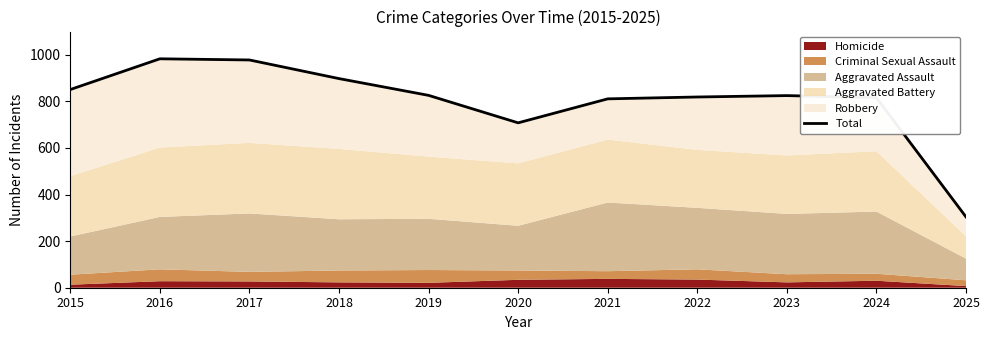

Reading left to right, transcribe all the data shown in this chart.

2015=851	2016=983	2017=978	2018=898	2019=826	2020=708	2021=811	2022=819	2023=825	2024=816	2025=304